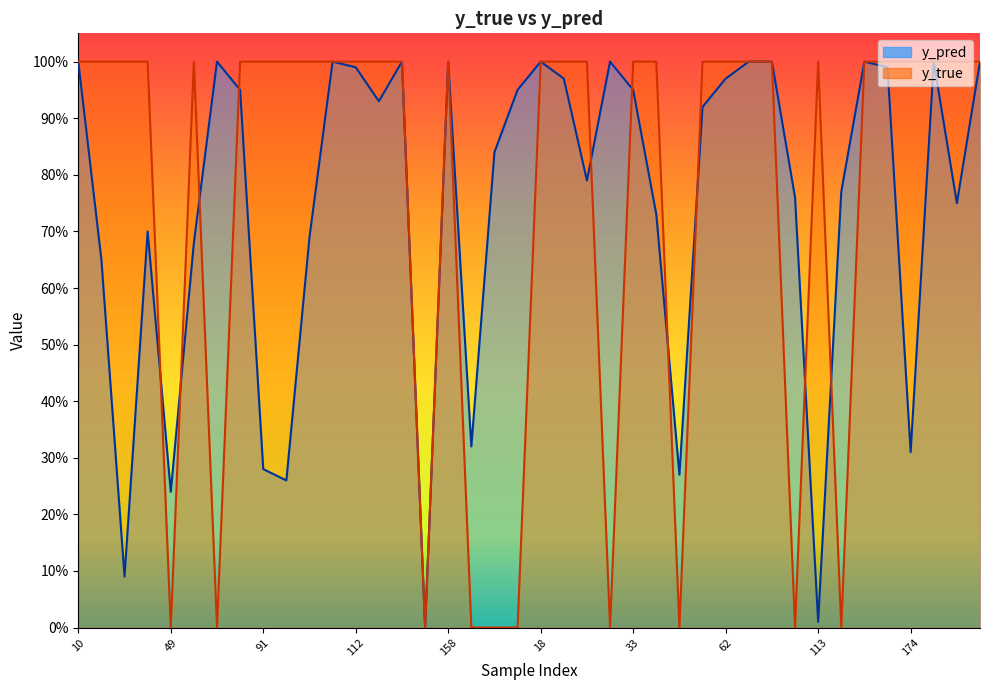

What is the difference between the second highest and minimum values in the y_pred series?

1.0